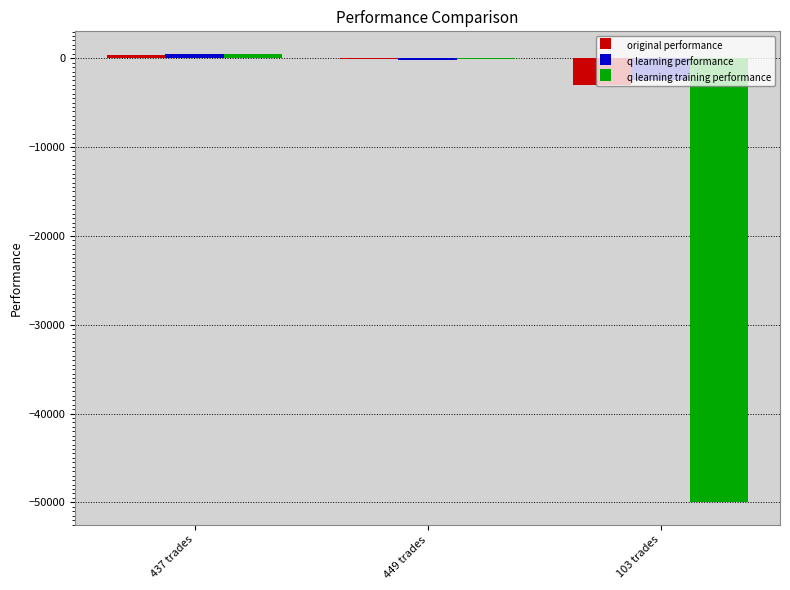

What is the sum of the q learning training performance values at 103 trades and 449 trades?

-50046.6